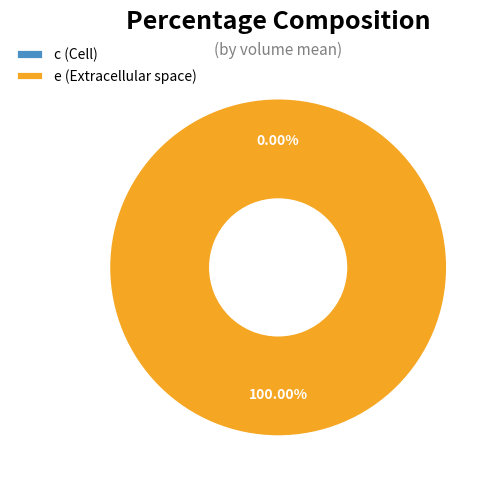

True or false: c accounts for 15% of the total.

False